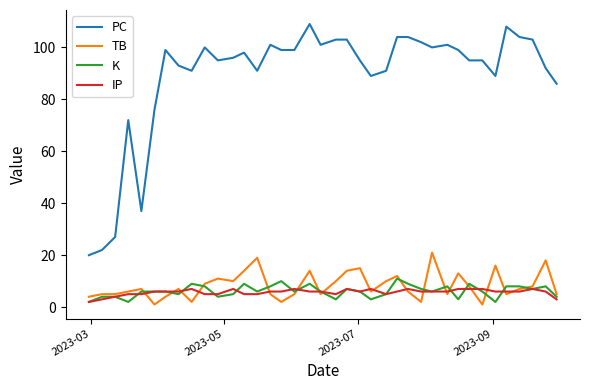

True or false: TB and PC cross at least once.

False